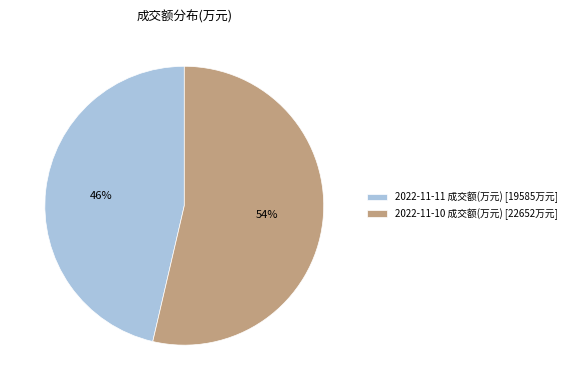

What percentage is the 2022-11-10 成交额(万元) slice, to the nearest percent?

54%